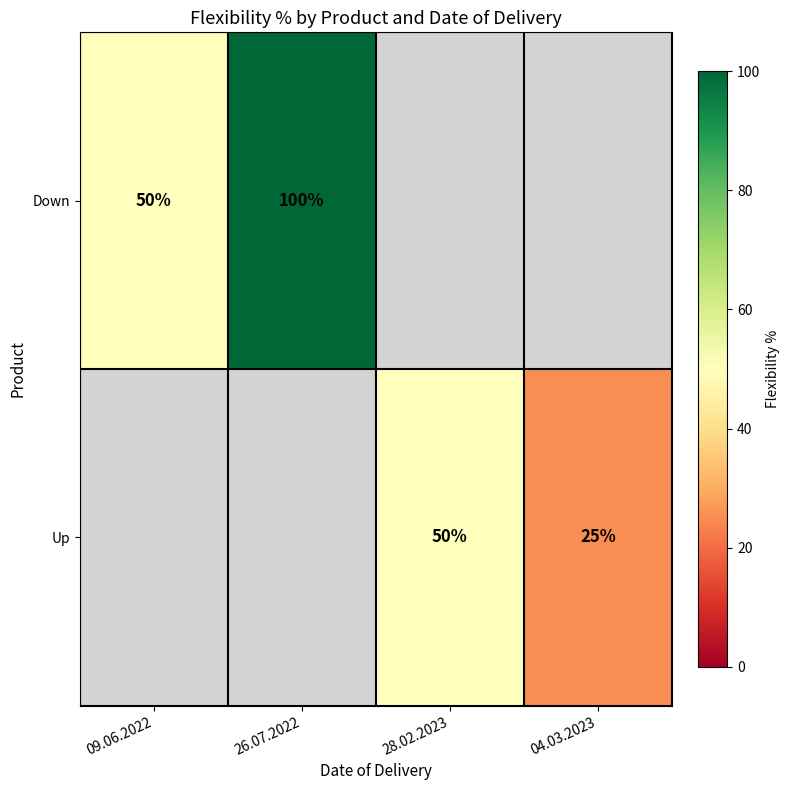

The Down series shows 73 at 09.06.2022. True or false?

False